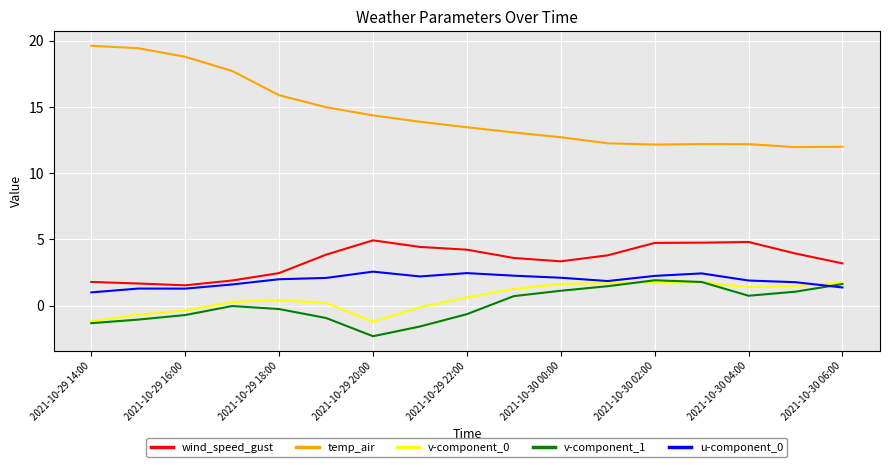

What is the average value of the temp_air series?

14.5